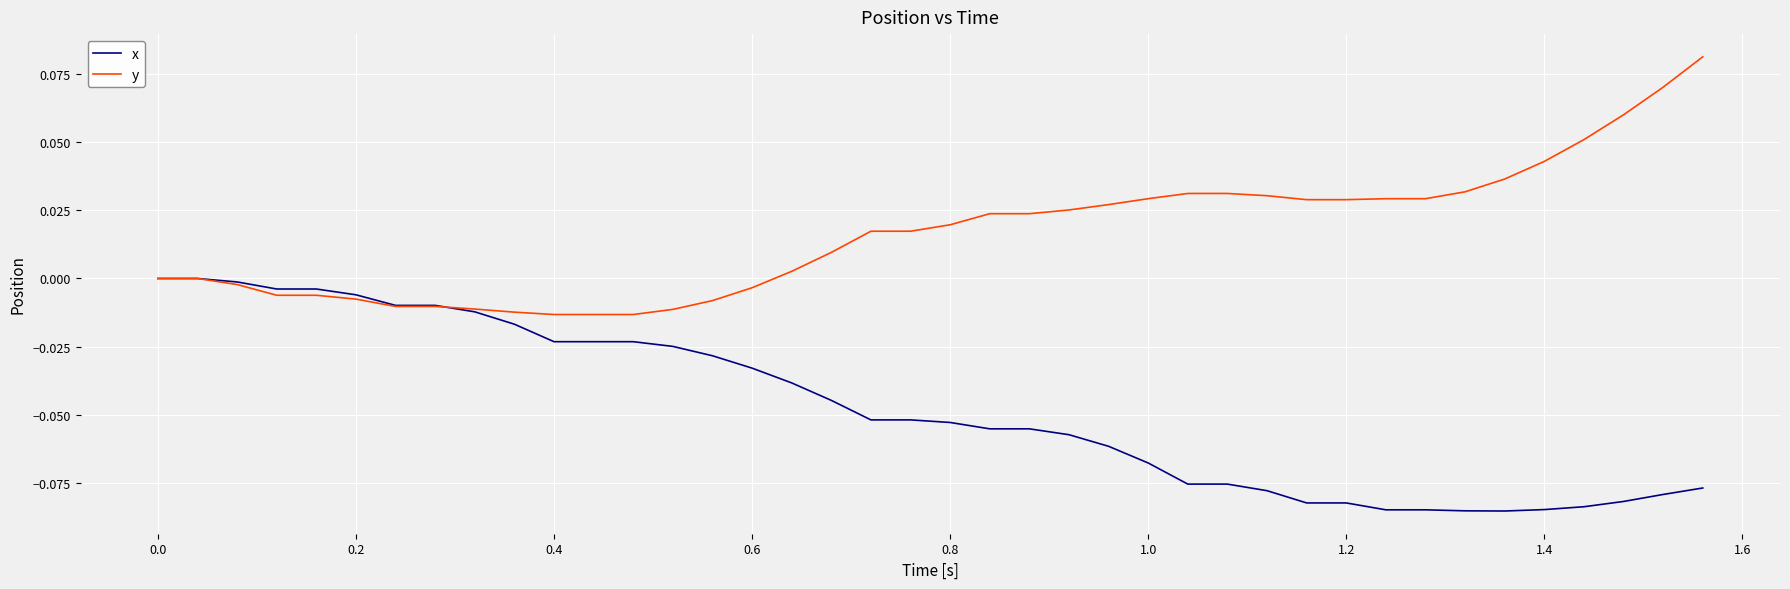

Rank the series by their maximum value, from lowest to highest.

x, y